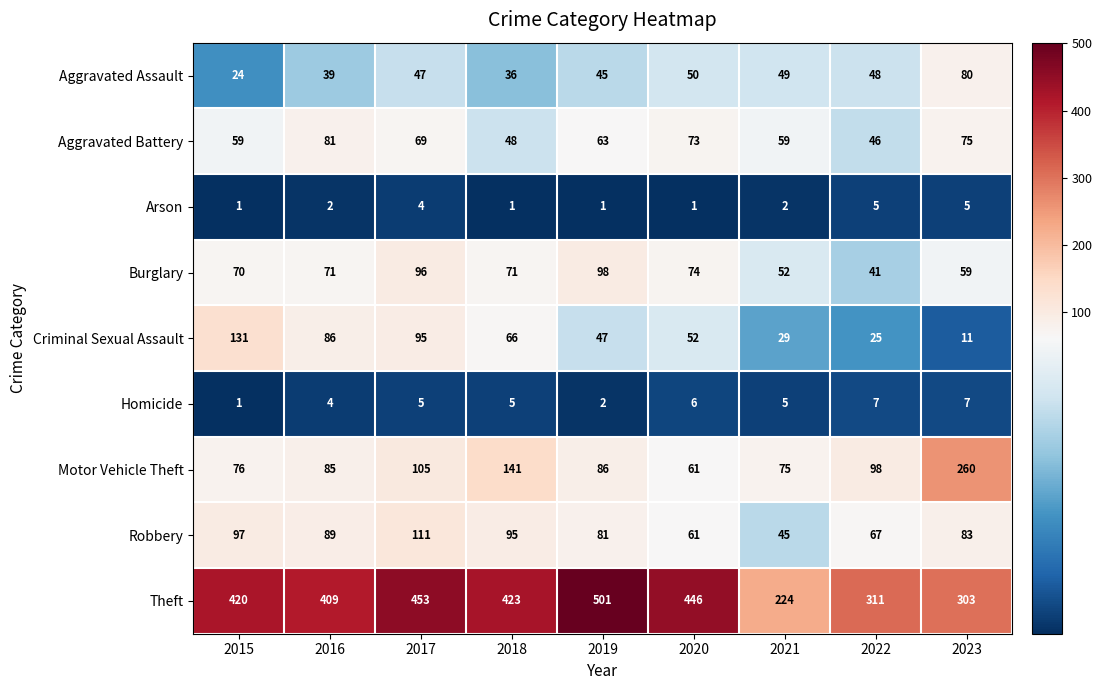

How many series are shown in this chart?

9